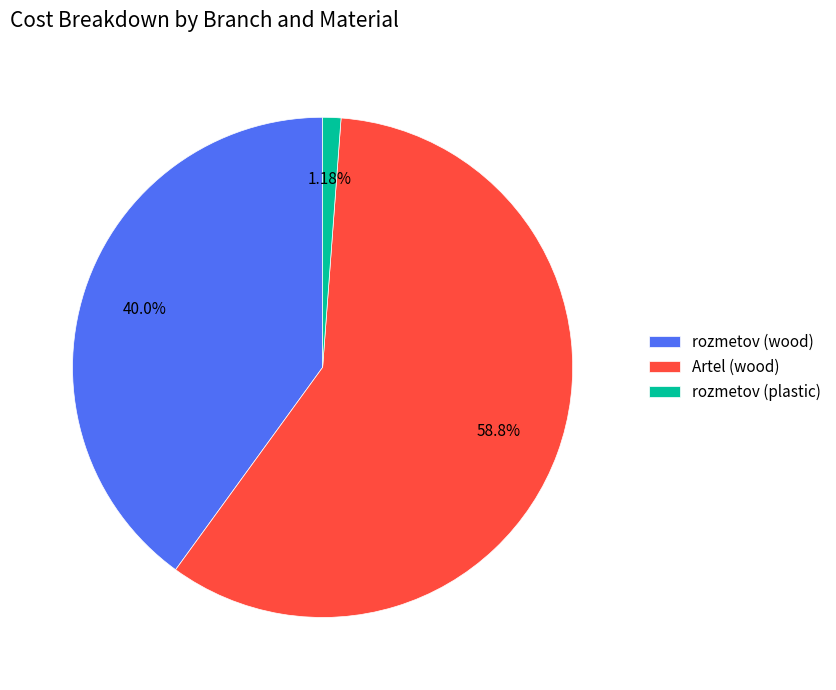

What percentage is the rozmetov (wood) slice, to the nearest percent?

40%